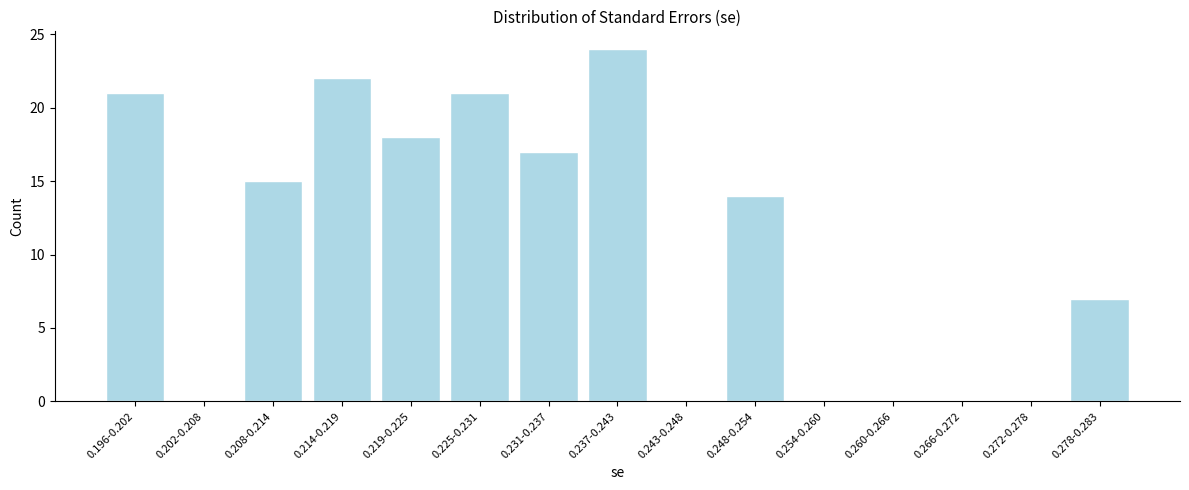

Reading right to left, what are all the values shown in this chart?

0.278-0.283=7	0.272-0.278=0	0.266-0.272=0	0.260-0.266=0	0.254-0.260=0	0.248-0.254=14	0.243-0.248=0	0.237-0.243=24	0.231-0.237=17	0.225-0.231=21	0.219-0.225=18	0.214-0.219=22	0.208-0.214=15	0.202-0.208=0	0.196-0.202=21